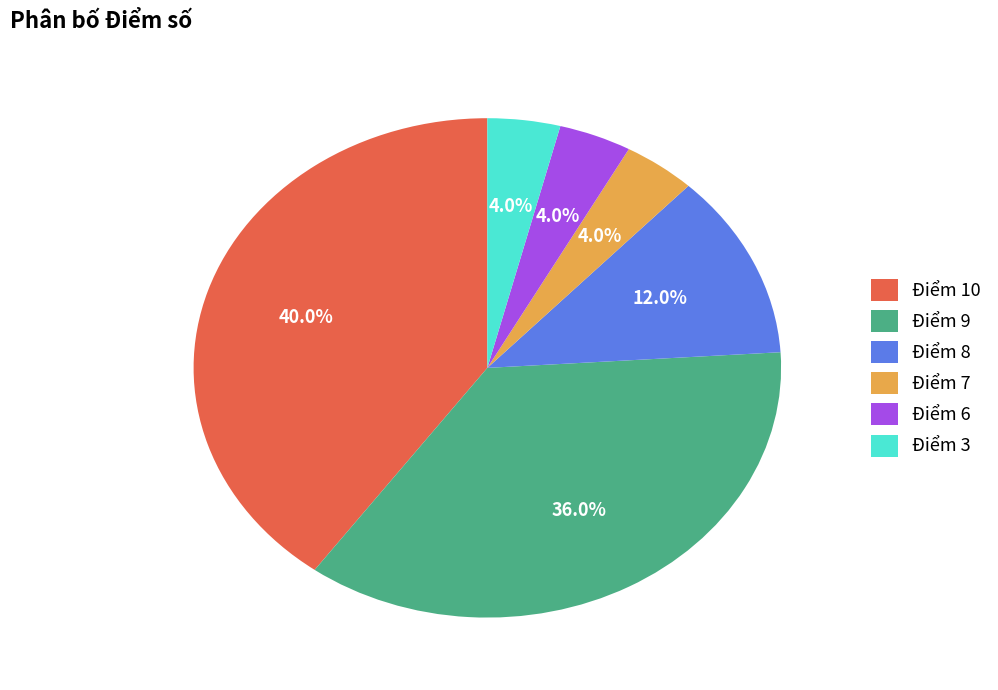

Which slice is the largest?

Điểm 10